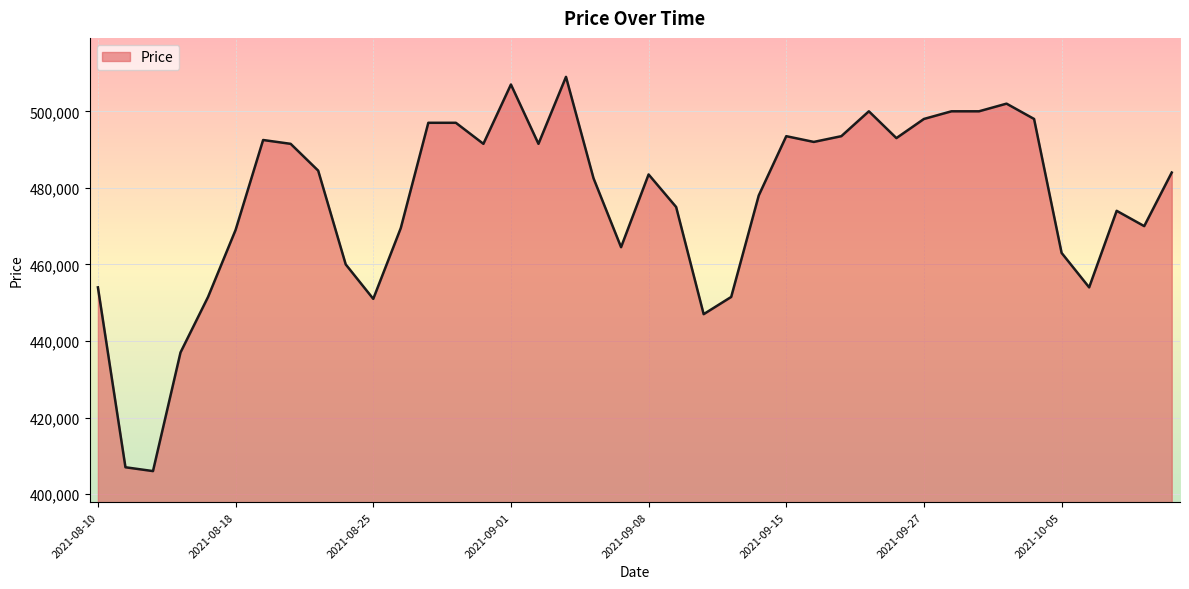

What is the difference between the maximum and minimum values?

103000